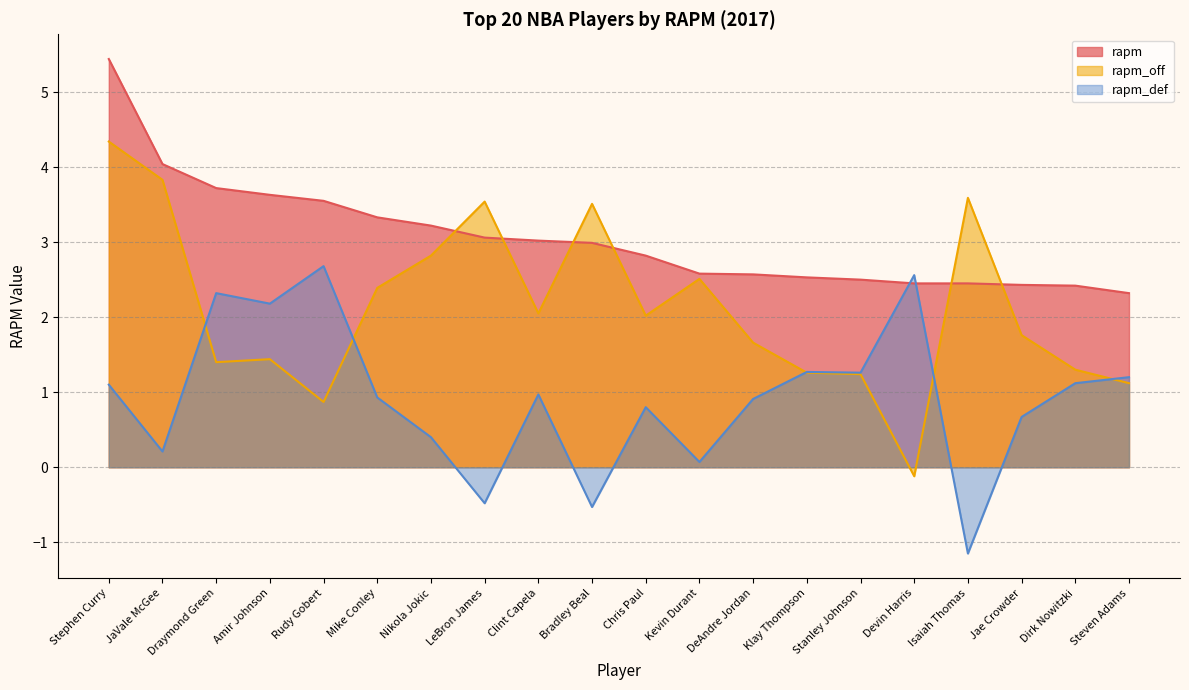

What is the lowest value of the rapm_def series?

-1.1